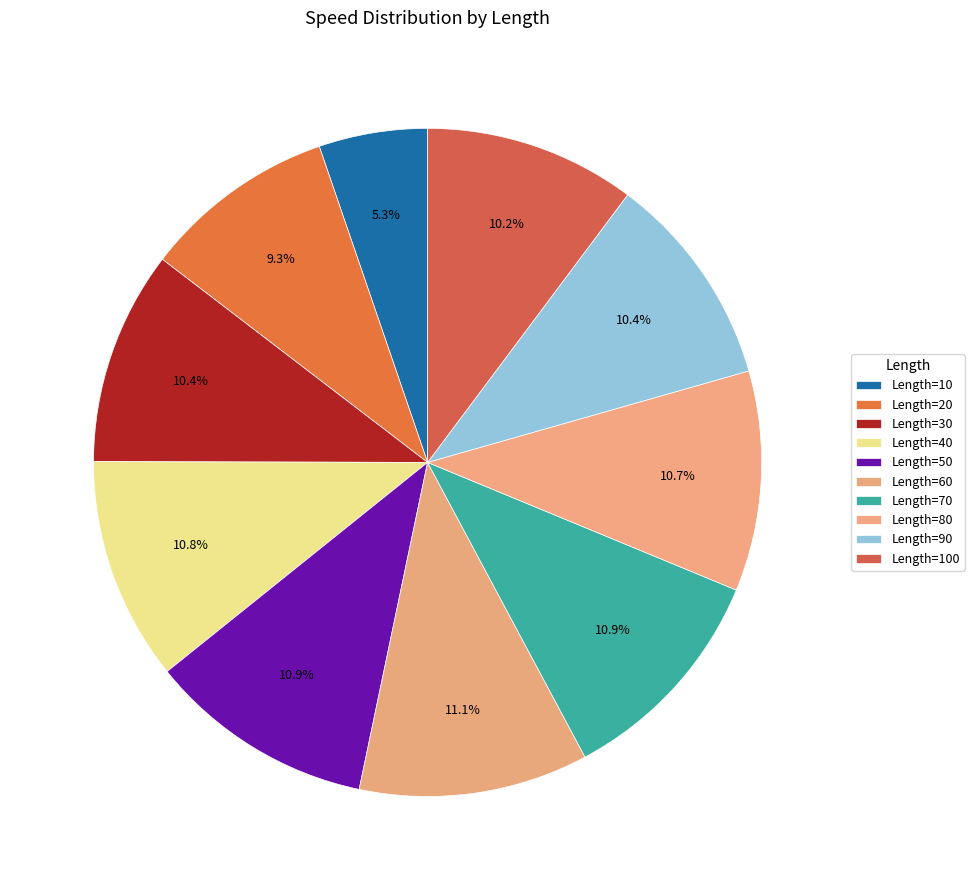

Count the number of slices in the pie.

10